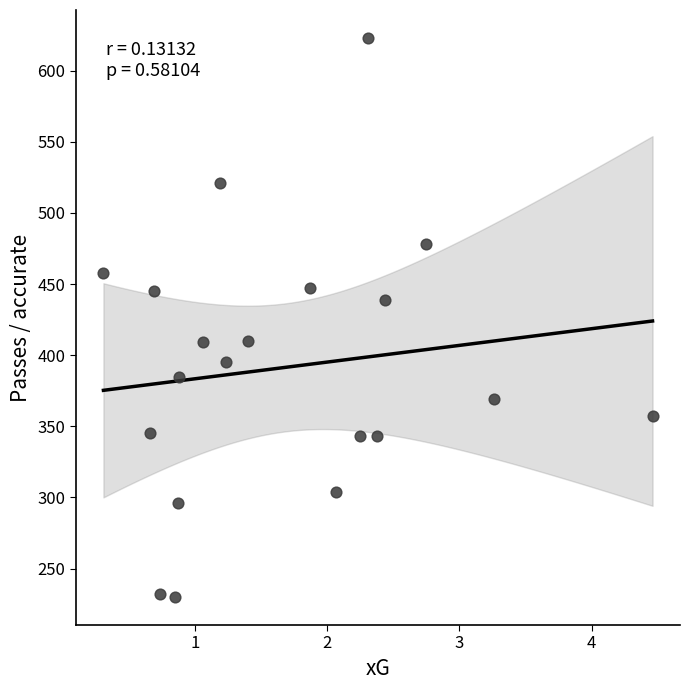

What is the range of Y values (max minus min)?

393